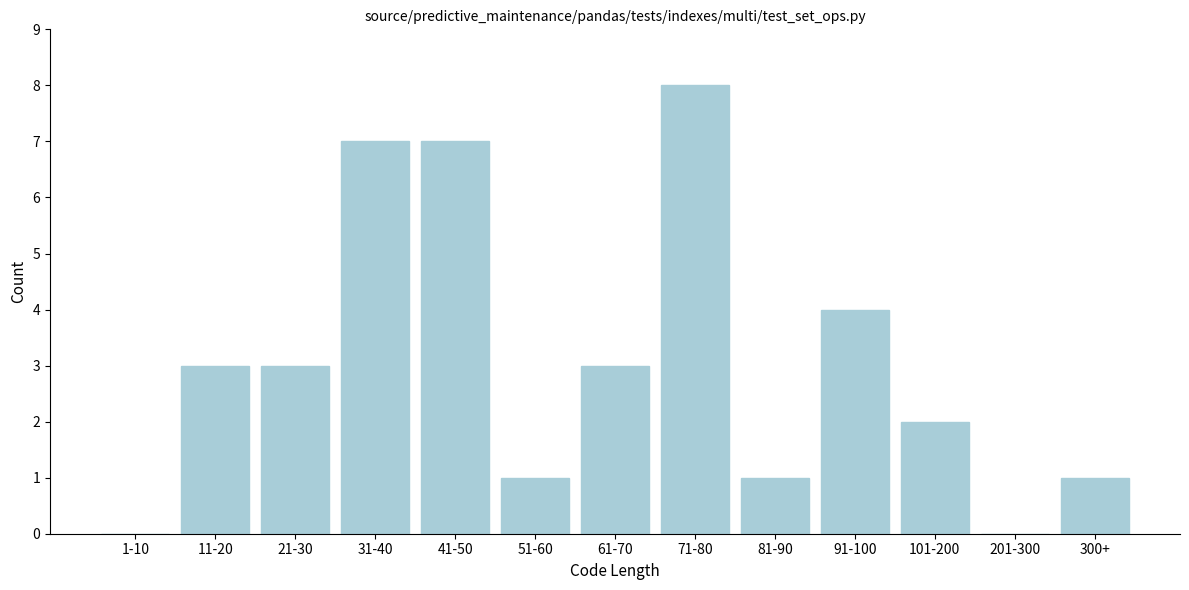

Reading right to left, transcribe all the data shown in this chart.

300+=1	201-300=0	101-200=2	91-100=4	81-90=1	71-80=8	61-70=3	51-60=1	41-50=7	31-40=7	21-30=3	11-20=3	1-10=0